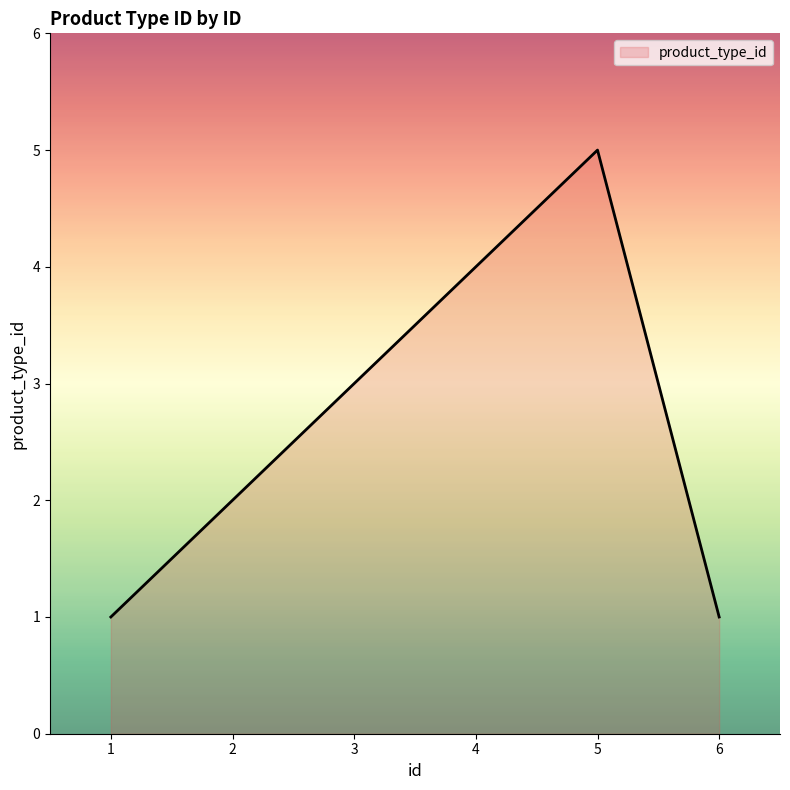

Reading left to right, transcribe all the data shown in this chart.

1	2	3	4	5	1